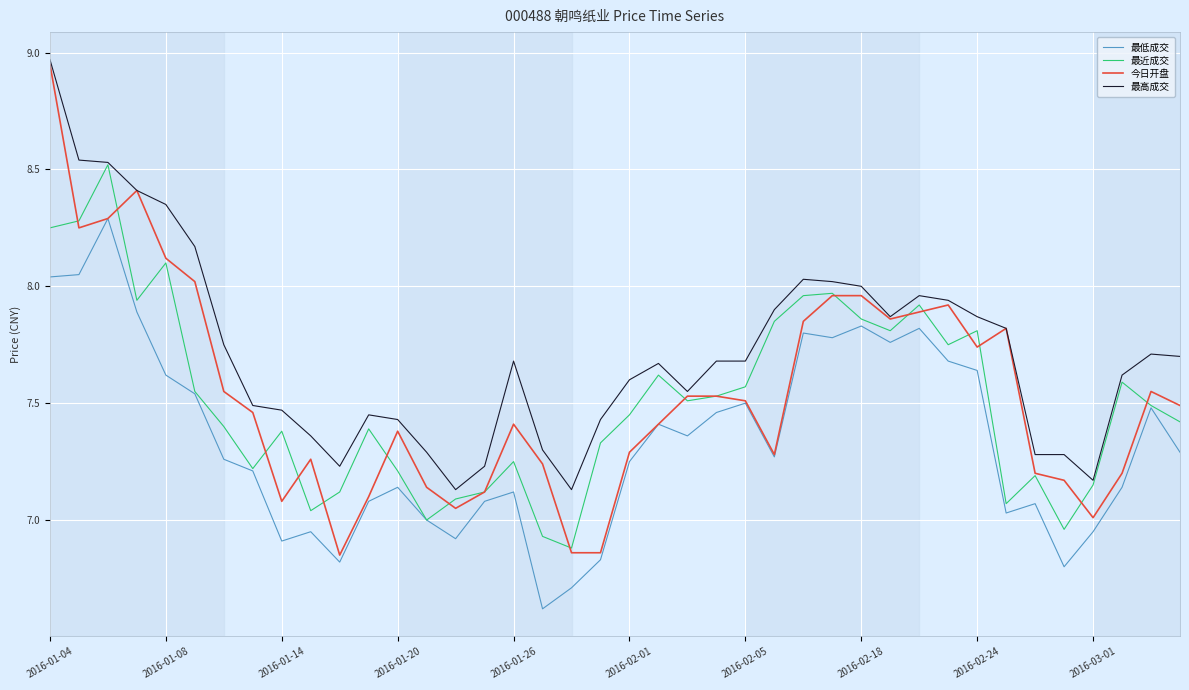

True or false: 最低成交 and 最高成交 cross at least once.

False